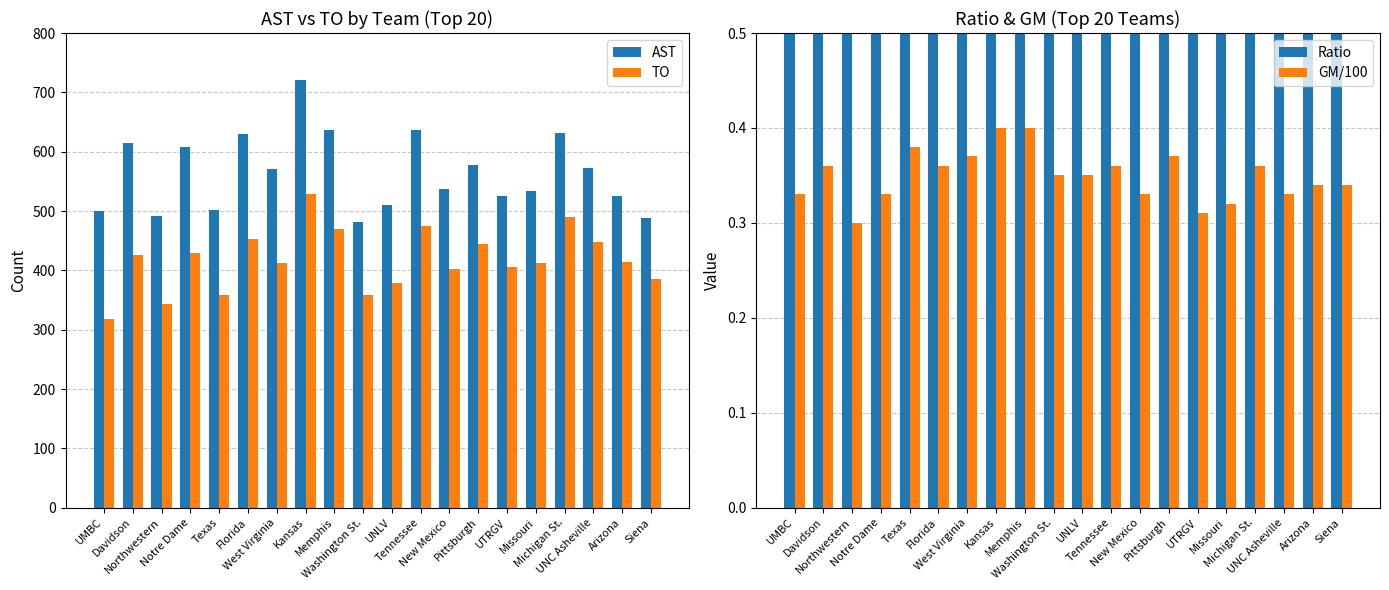

Is the value of AST at Arizona greater than the value of GM/100 at Tennessee?

Yes